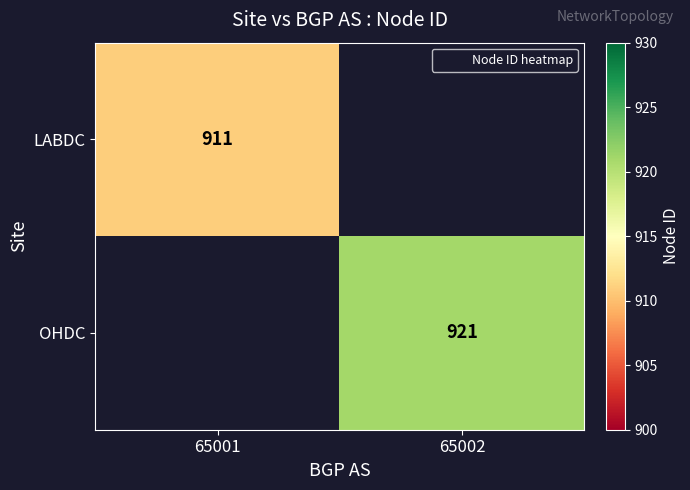

Rank the series by their maximum value, from highest to lowest.

LABDC, OHDC